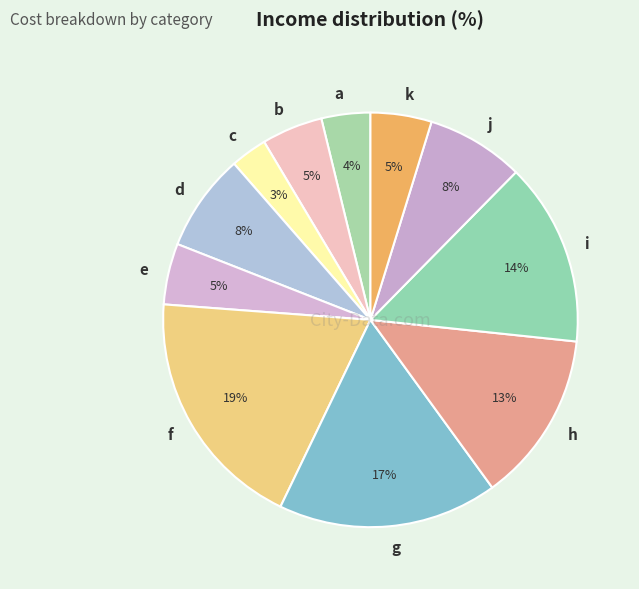

To the nearest percent, what percentage of the pie is k?

5%